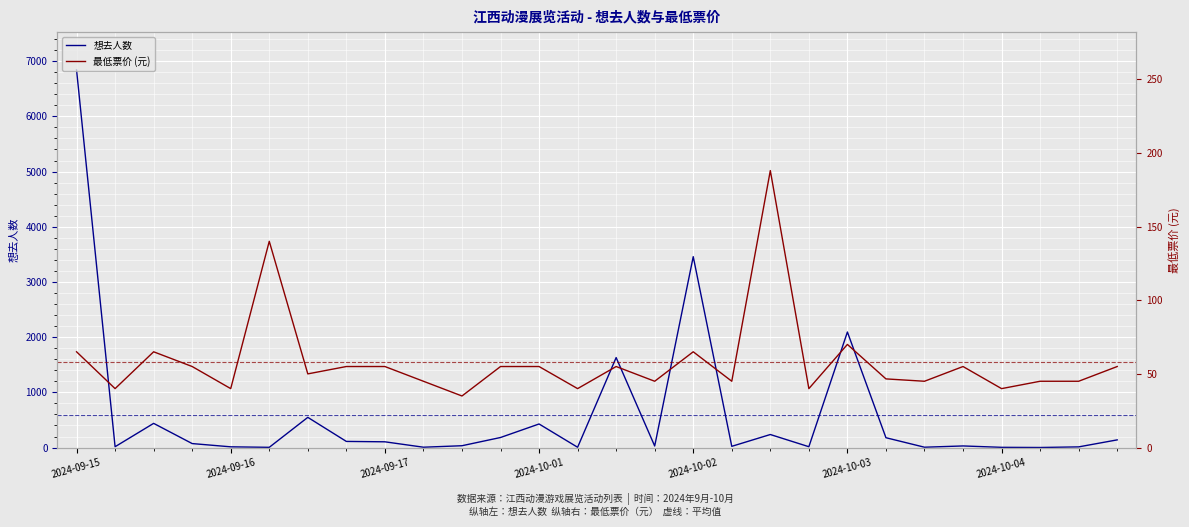

What is the difference between the second highest and second lowest values in the 最低票价 series?

100.0